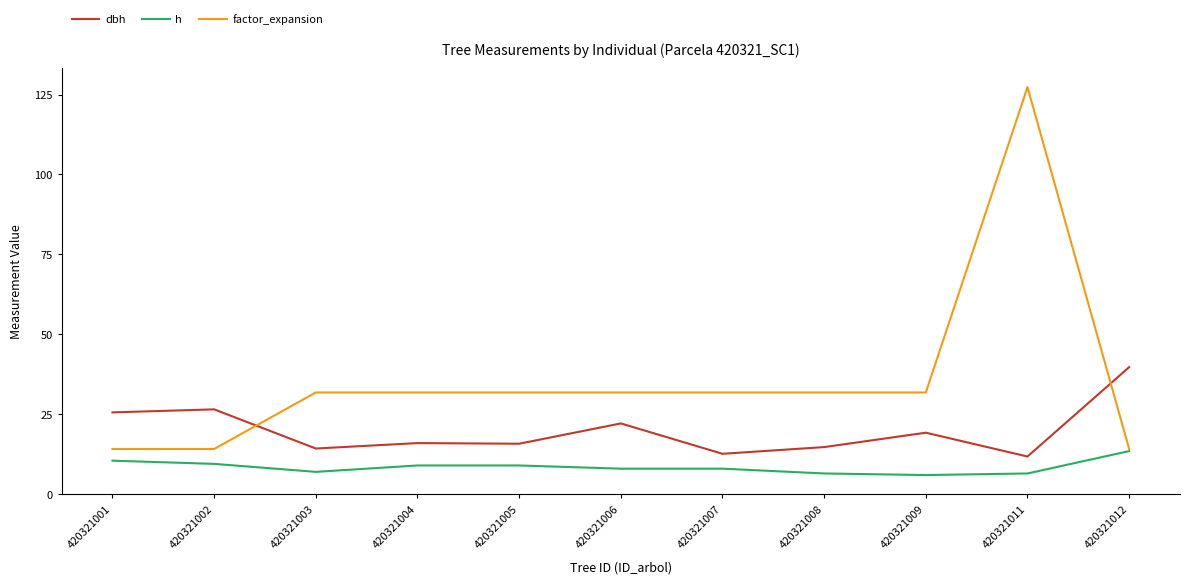

Which series ends up on top after the final intersection of dbh and factor_expansion?

dbh